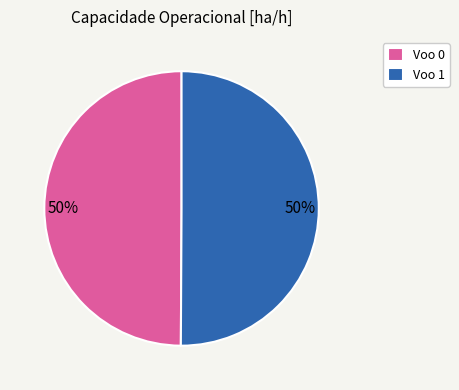

Is it true that Voo 1 is 50% of the pie?

True